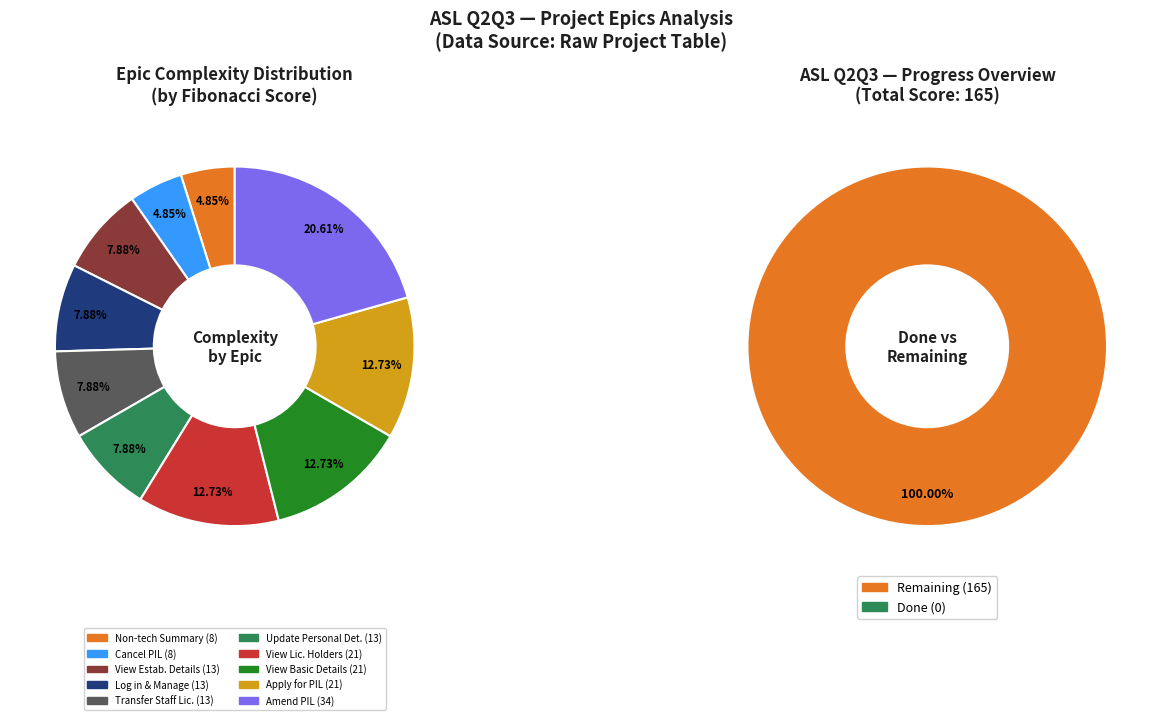

What is the spread (max minus min) of values at View Personal Licence Holders?

21